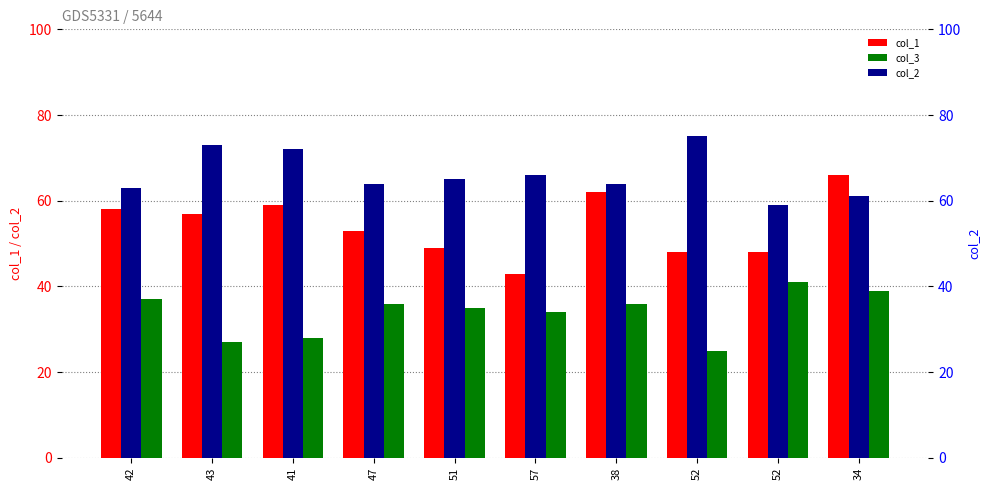

How many series are shown in this chart?

3